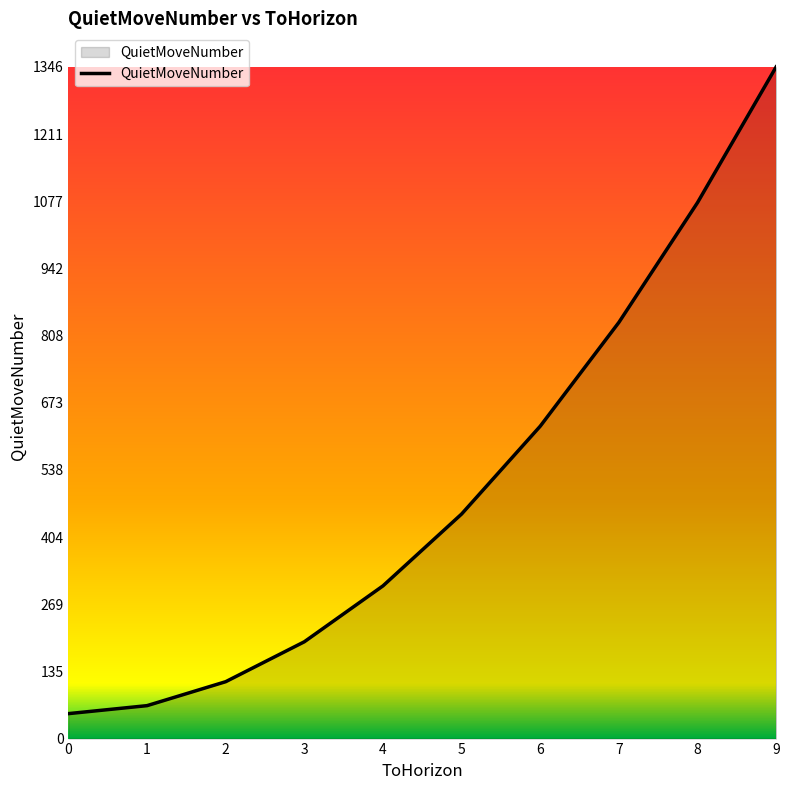

How many lines are shown in the chart?

1